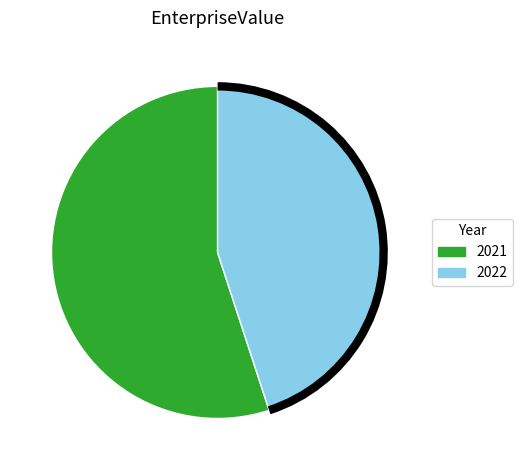

Which has a higher value, 2021 or 2022?

2021